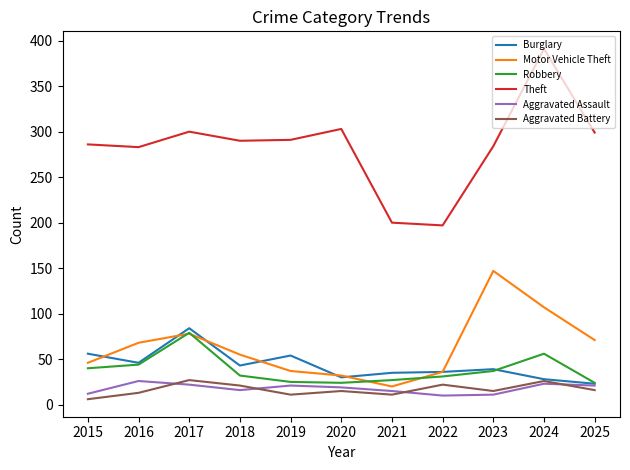

Is the value of Burglary at 2017 greater than the value of Robbery at 2022?

Yes